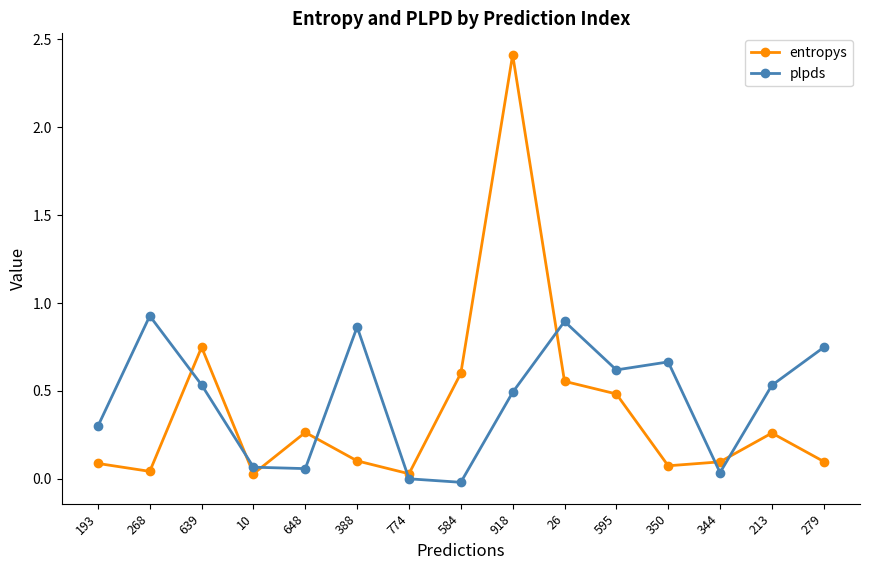

Where is entropys nearest to the value 1?

639